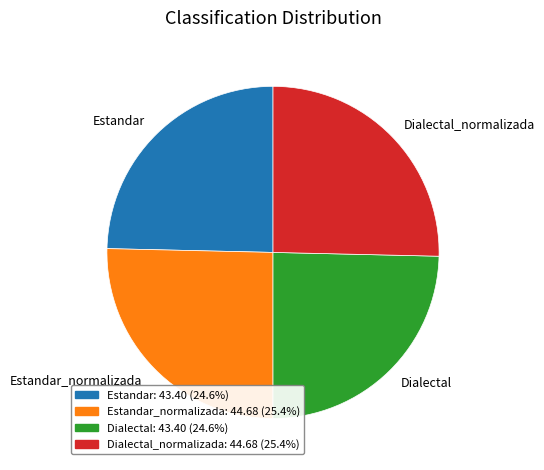

Between Estandar and Dialectal_normalizada, which is larger?

Dialectal_normalizada